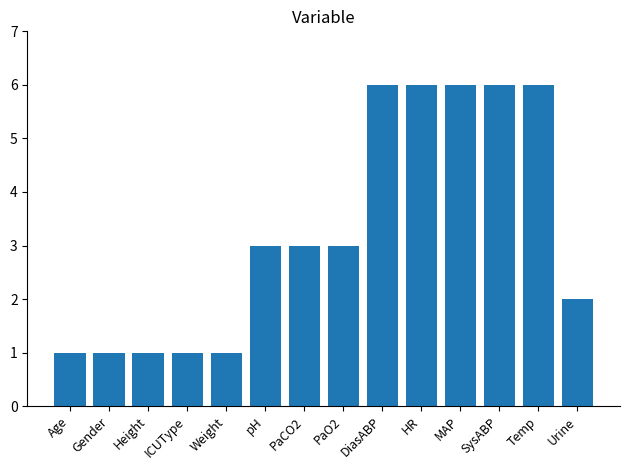

What is the change in value from HR to Urine?

-4